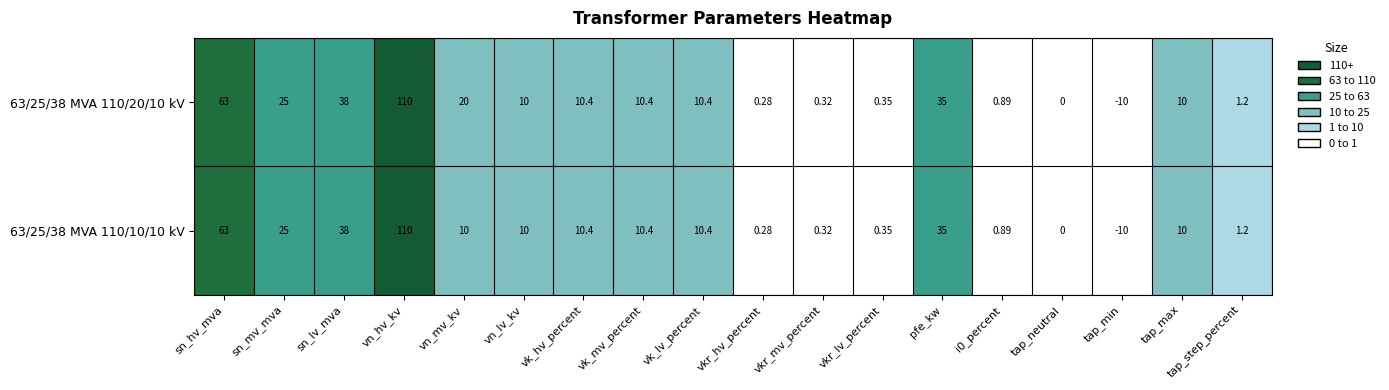

List the series in order of their overall mean, highest first.

63/25/38 MVA 110/20/10 kV, 63/25/38 MVA 110/10/10 kV